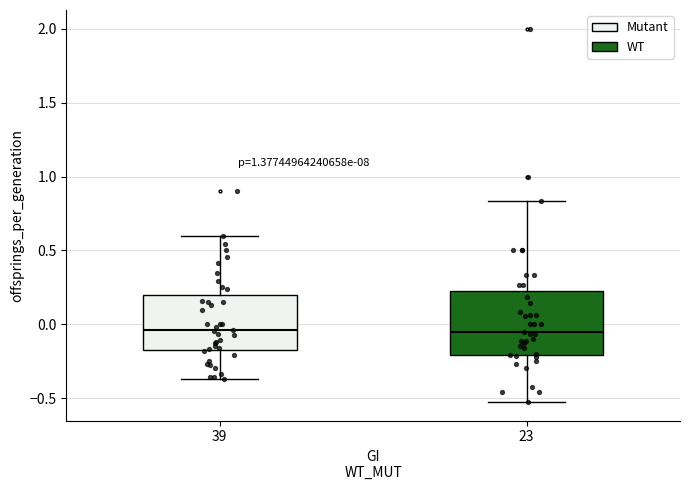

Reading left to right, transcribe this box plot: for each box, give where its median line is, the range the box spans, and where its two whiskers end, as read against the y-axis. The values are not printed on the chart, so give them approximately, as read against the axis.

39: median -0.05, box -0.15 to 0.20, whiskers -0.35 to 0.60
23: median -0.05, box -0.20 to 0.25, whiskers -0.50 to 0.85